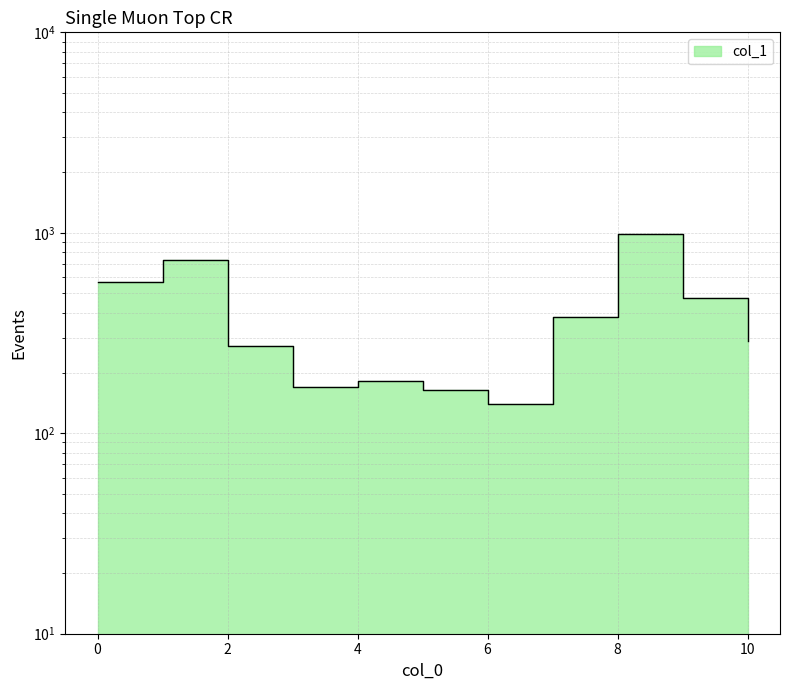

What is the difference between the values at 5 and 7?

216